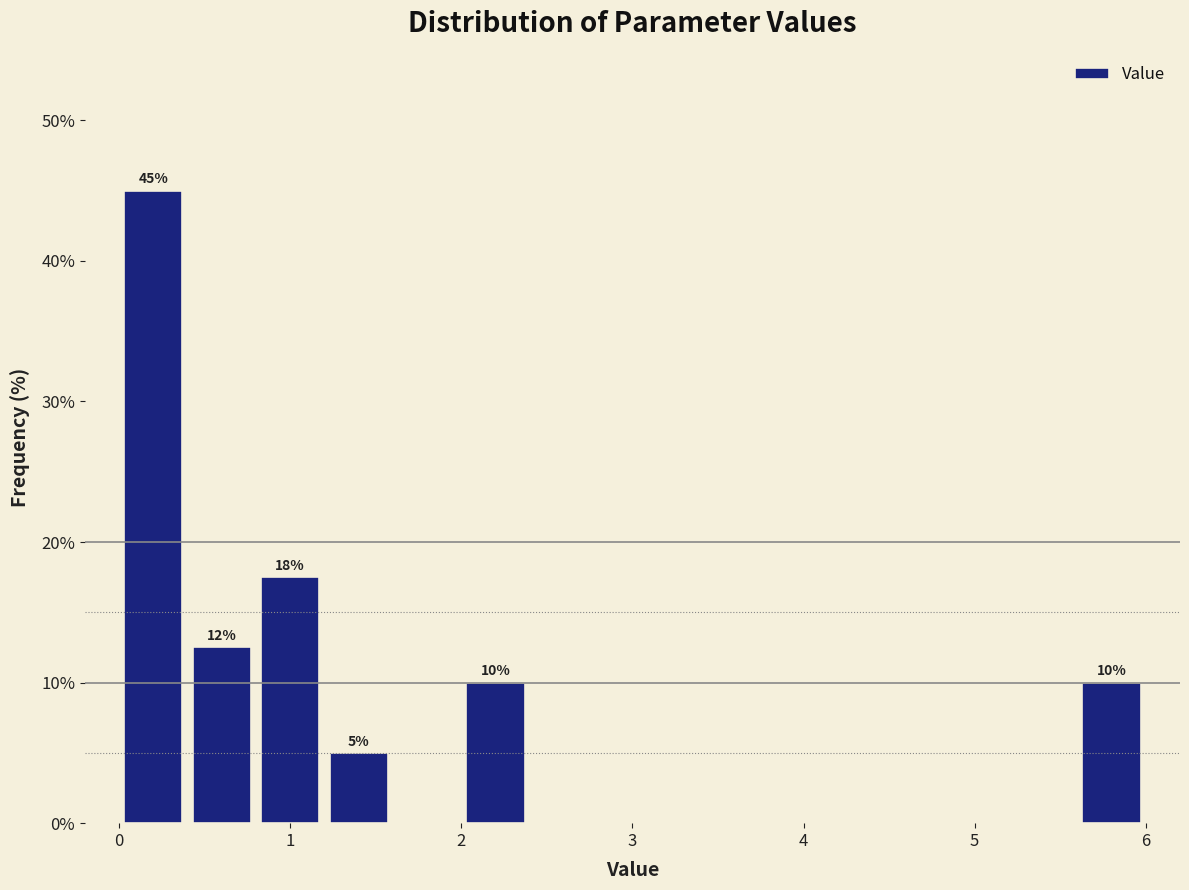

Over which range of the x-axis is the bar tallest?

0.0 to 0.4